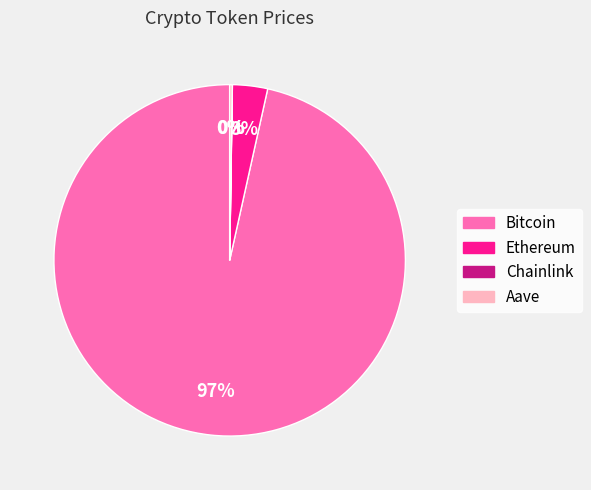

The Bitcoin slice represents 97% of the pie. True or false?

True